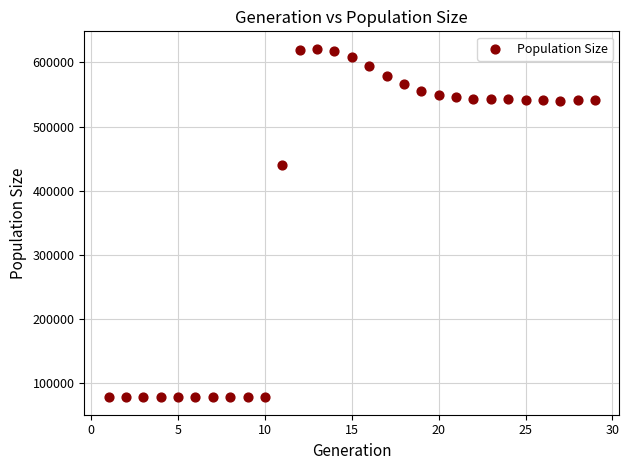

What is the range of Y values (max minus min)?

543150